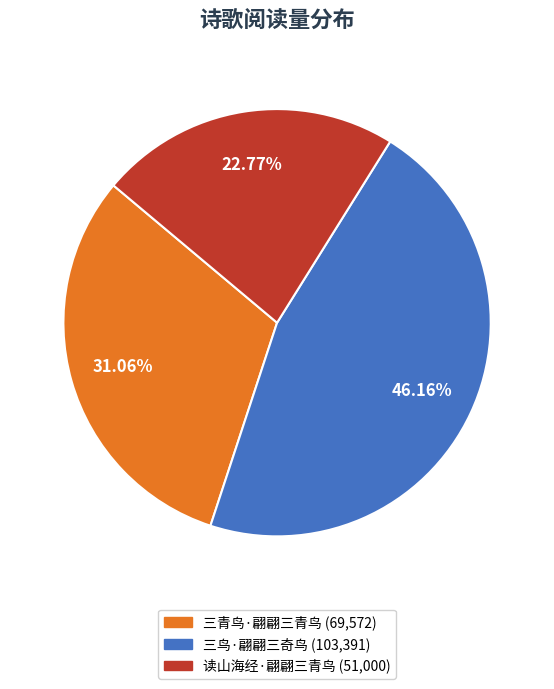

Does 三青鸟·翩翩三青鸟 represent more than half of the total?

No